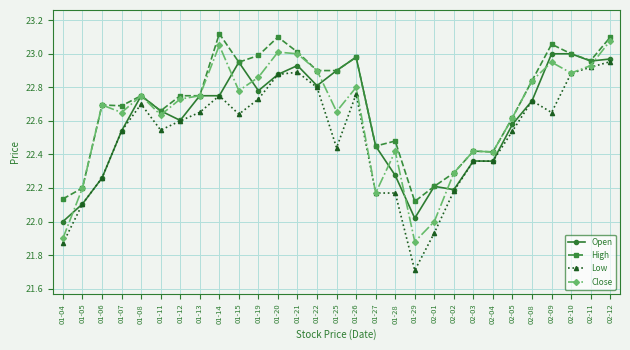

What is the label of the 15th point from the right?

01-25